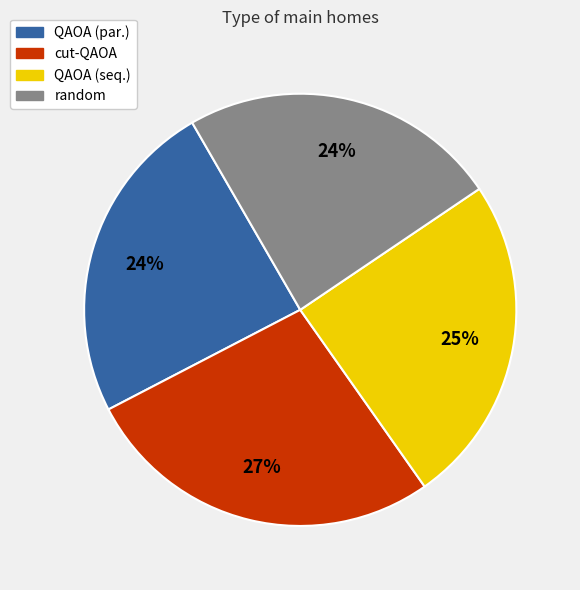

Which slice is the largest?

cut-QAOA